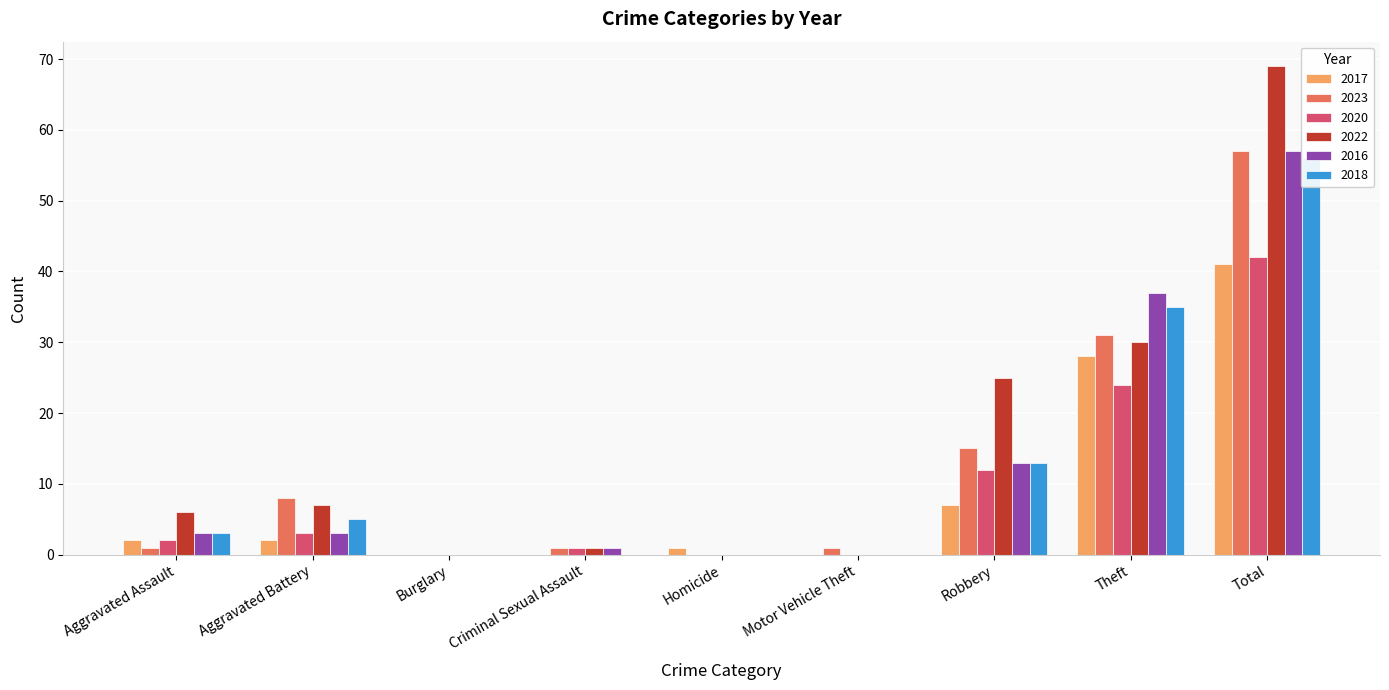

What are all the series names shown in the legend?

2017, 2023, 2020, 2022, 2016, 2018